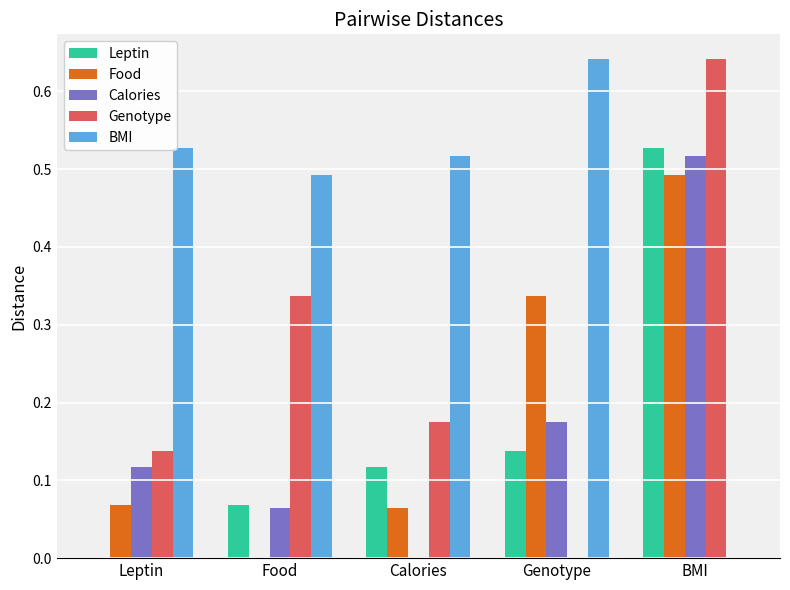

The Genotype series shows 0.0 at Genotype. True or false?

True